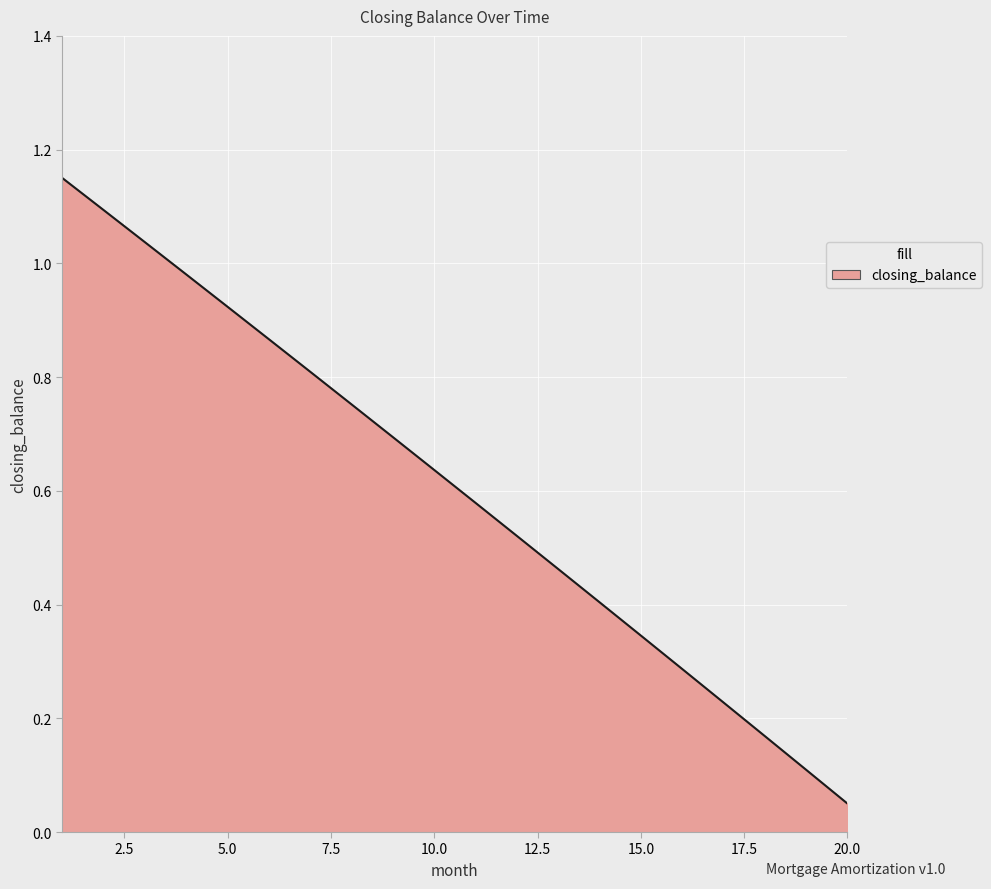

What is the average value?

0.6